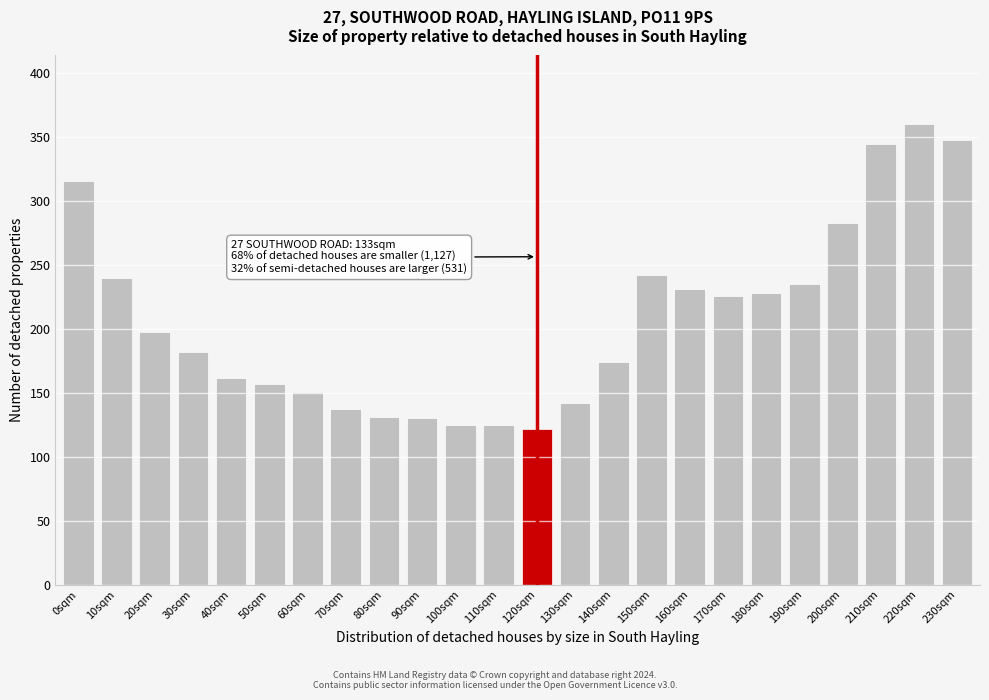

What is the smallest value displayed?

122